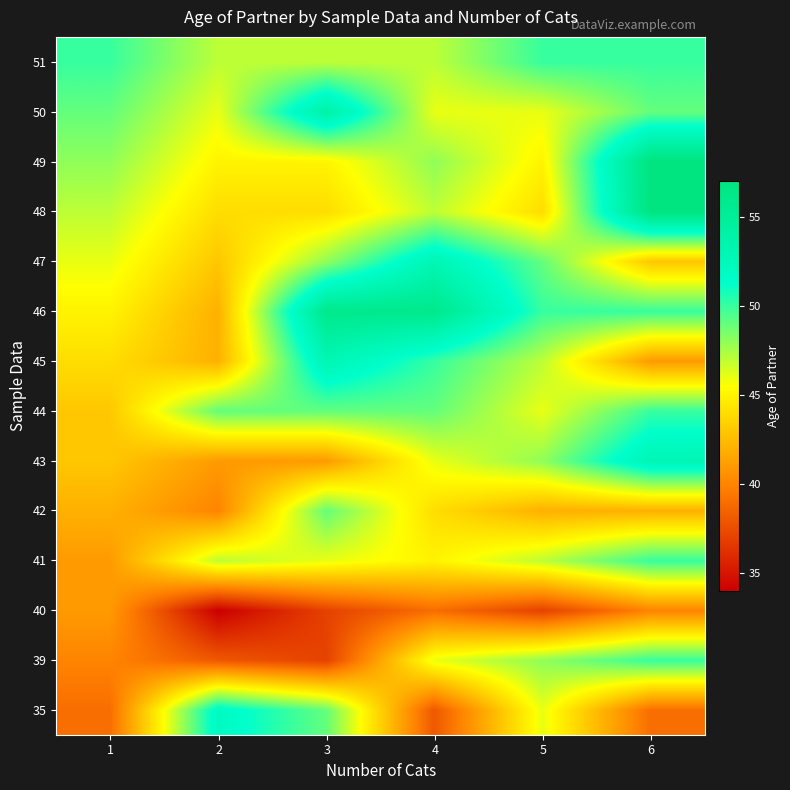

Which series has the largest range (max minus min)?

35